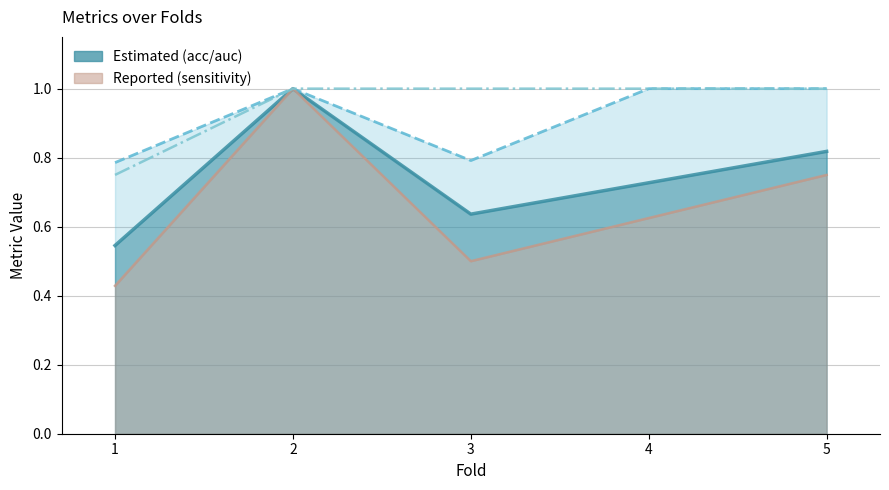

At which category does auc reach its first local peak?

2